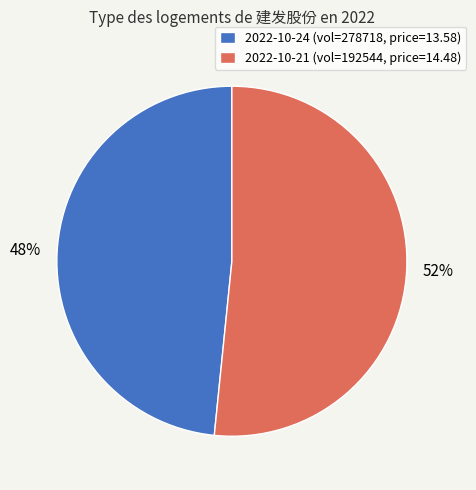

Which has a higher value, 2022-10-21 (vol=192544, price=14.48) or 2022-10-24 (vol=278718, price=13.58)?

2022-10-21 (vol=192544, price=14.48)